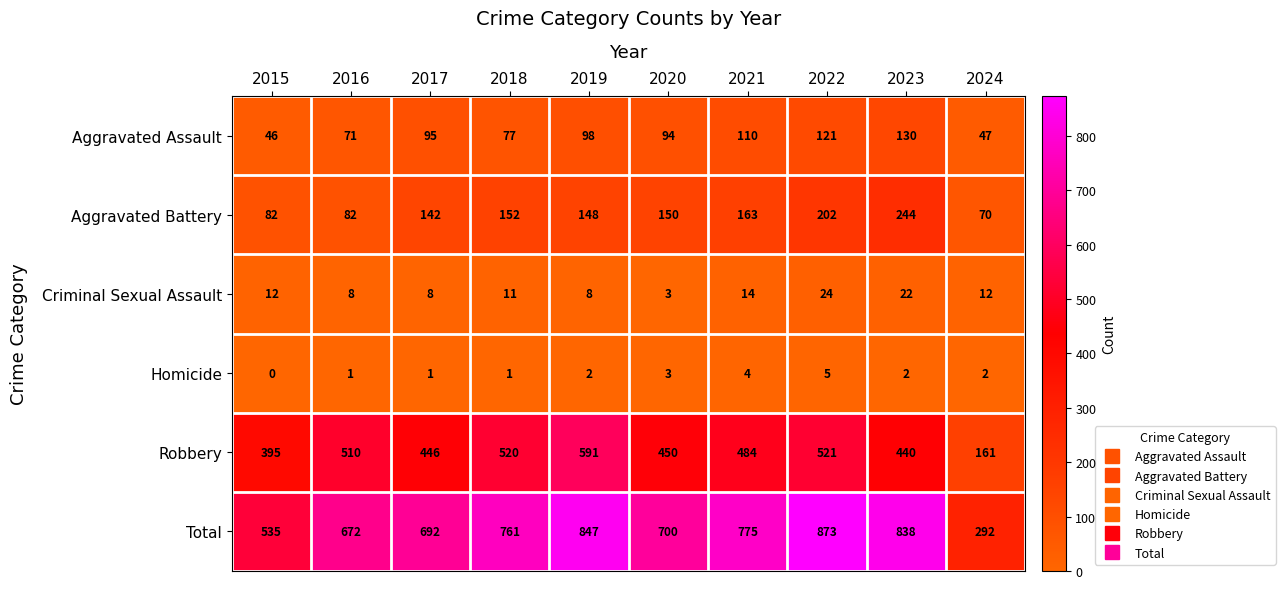

Which series has the largest range (max minus min)?

Total